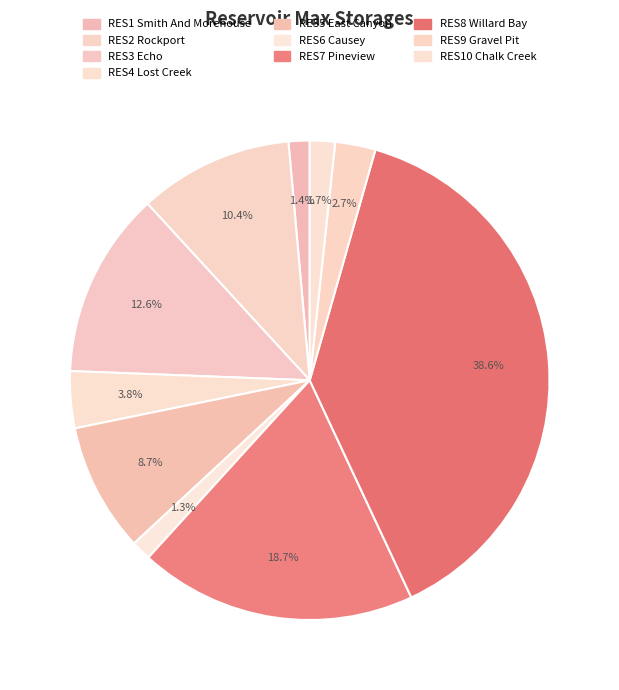

What is the change in value from RES3 Echo to RES9 Gravel Pit?

-57940.0